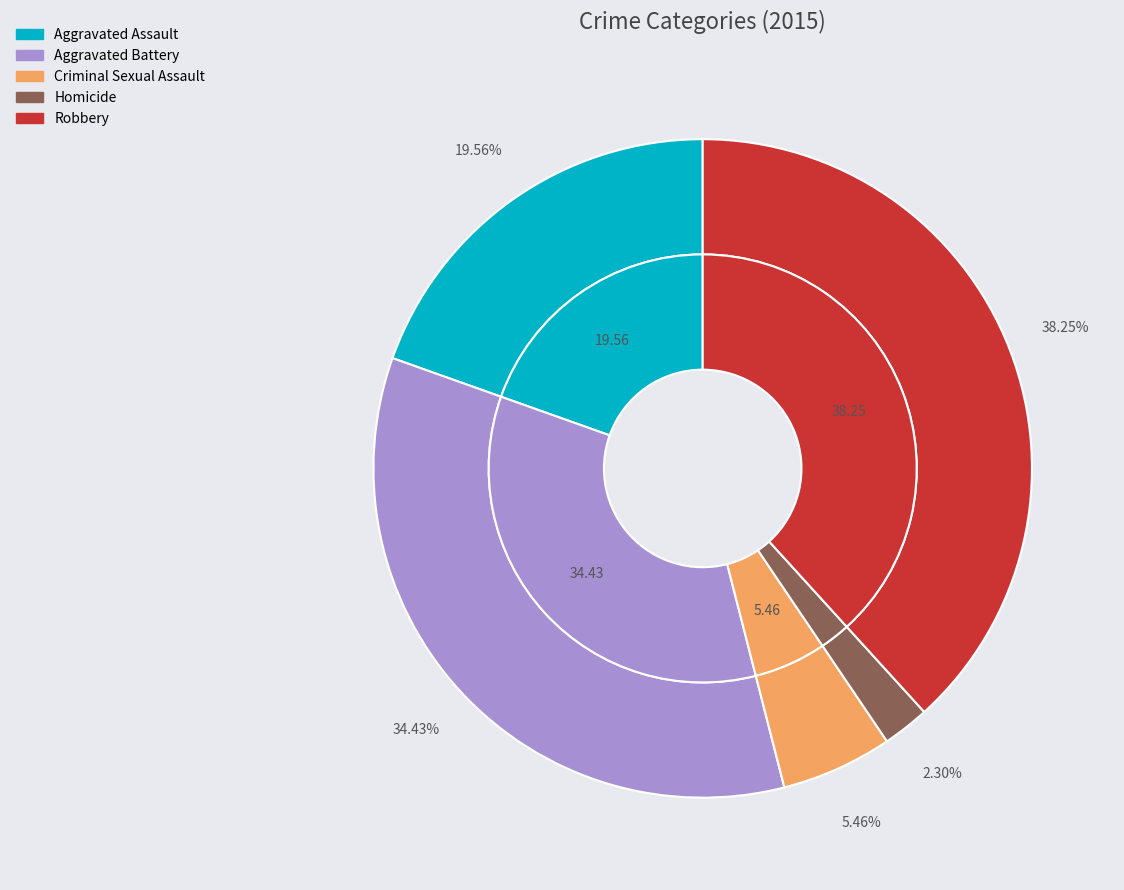

Which category has the biggest portion of the pie?

Robbery